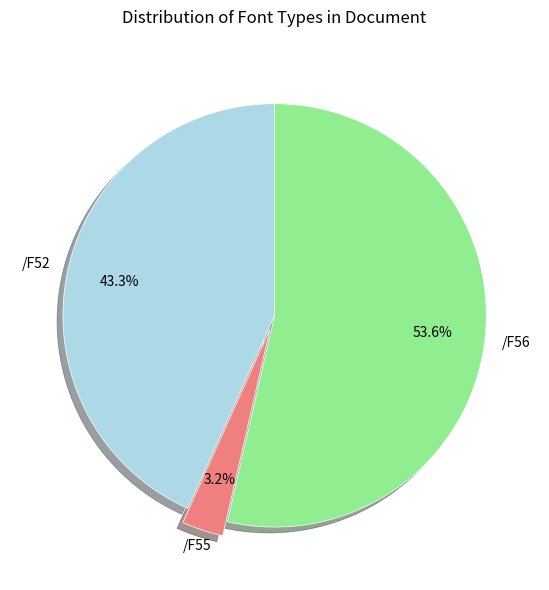

Is there a majority slice in this chart?

Yes